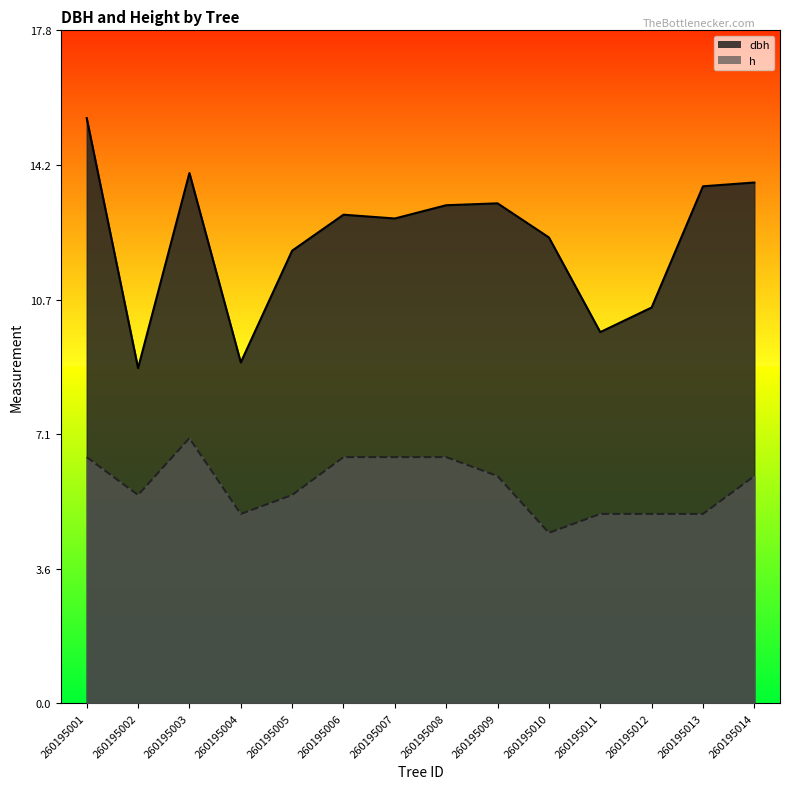

Which series has the largest total across all categories?

dbh